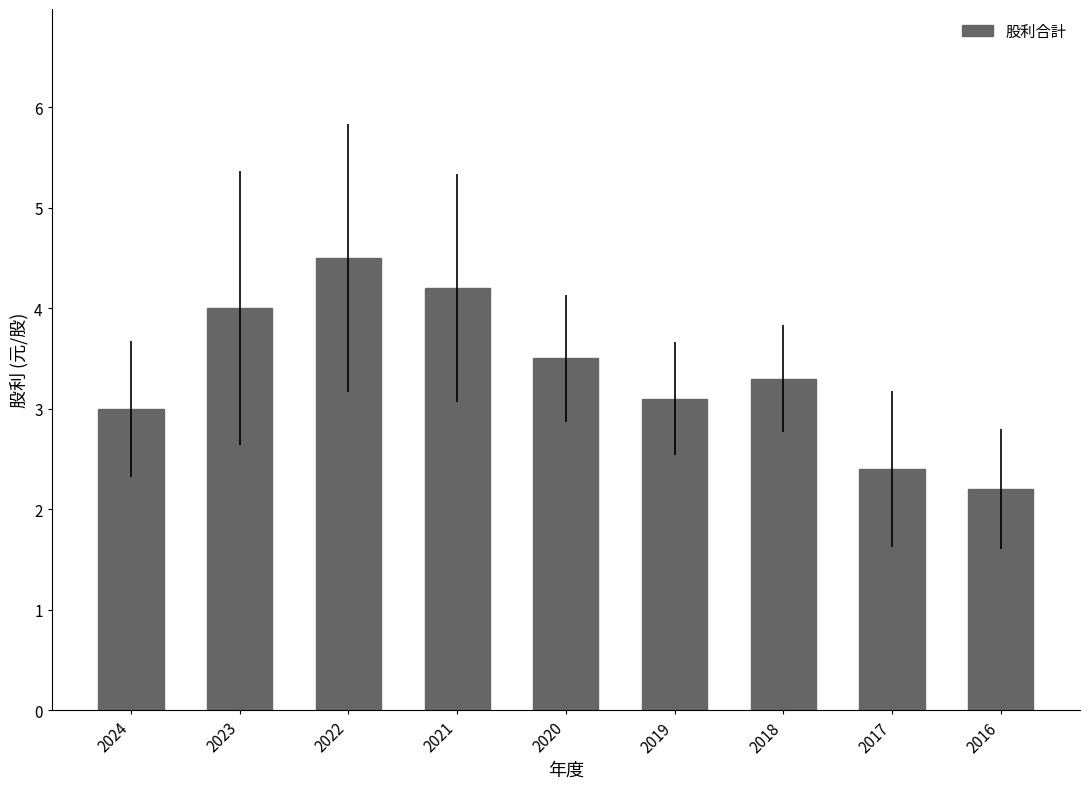

What is the value of the 3rd bar from the left?

4.5